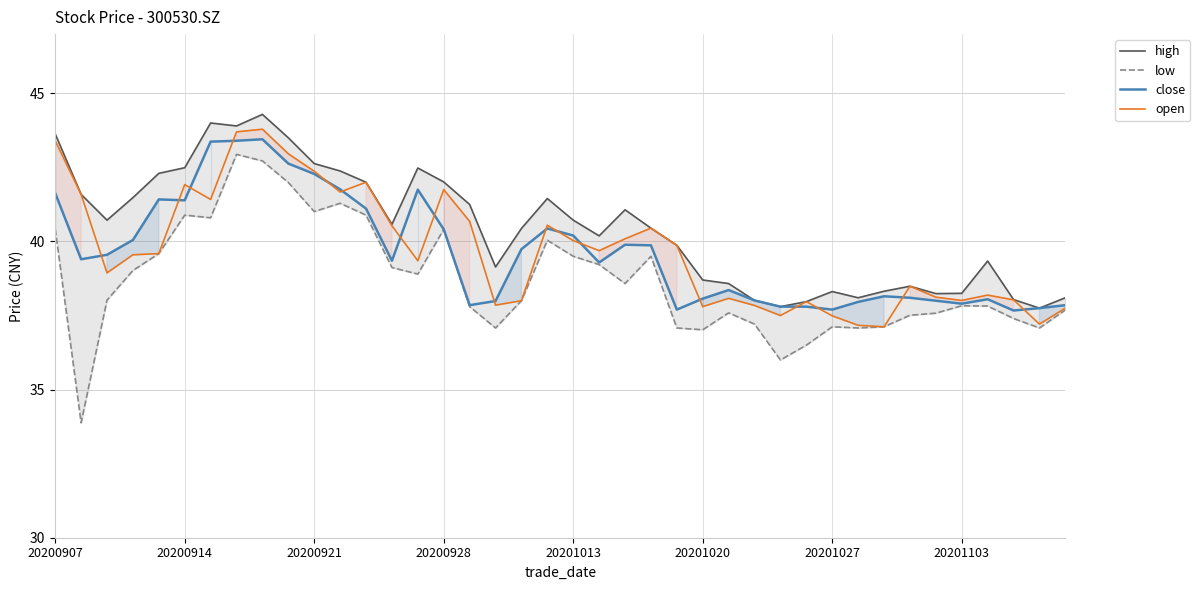

The value of open at 20200914 is 57.4. True or false?

False